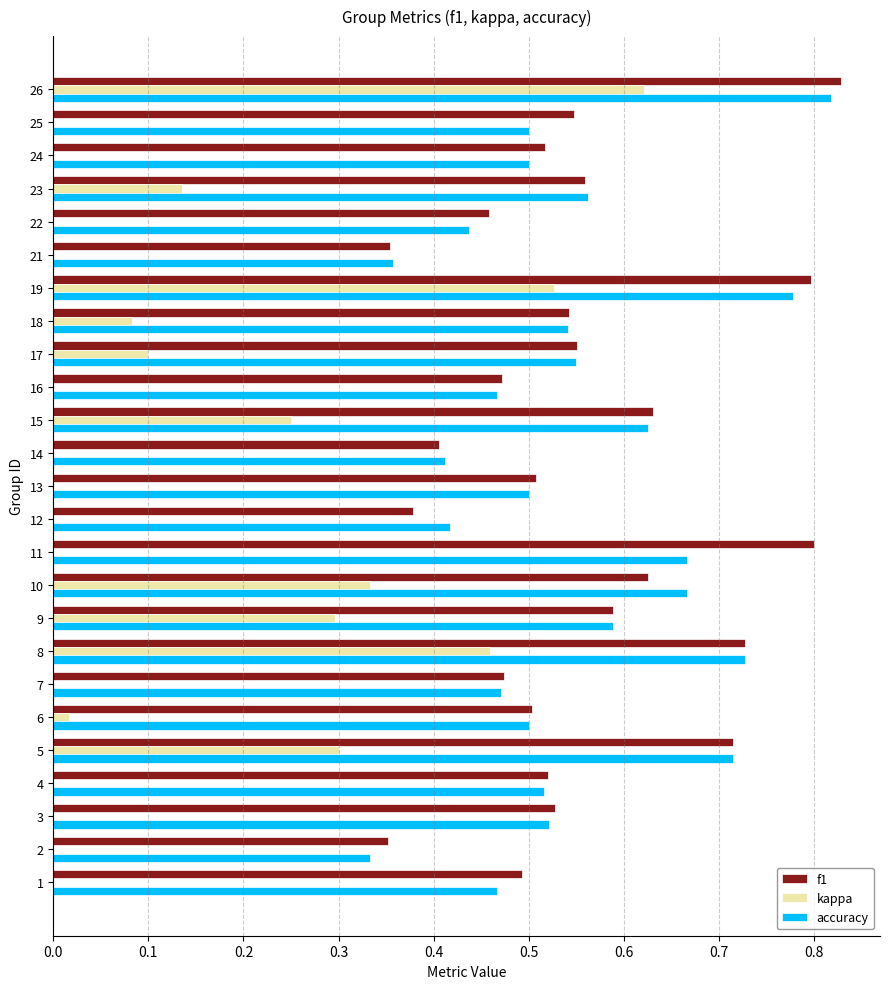

How many distinct data groups are displayed?

3